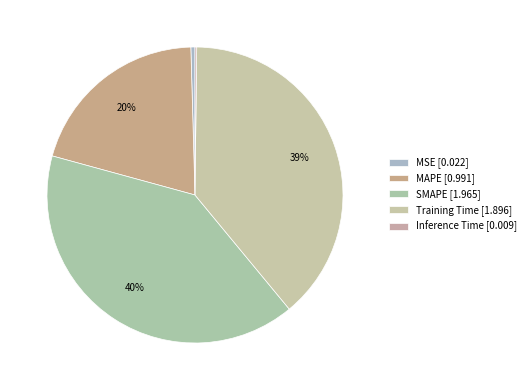

How many segments does this pie chart have?

5